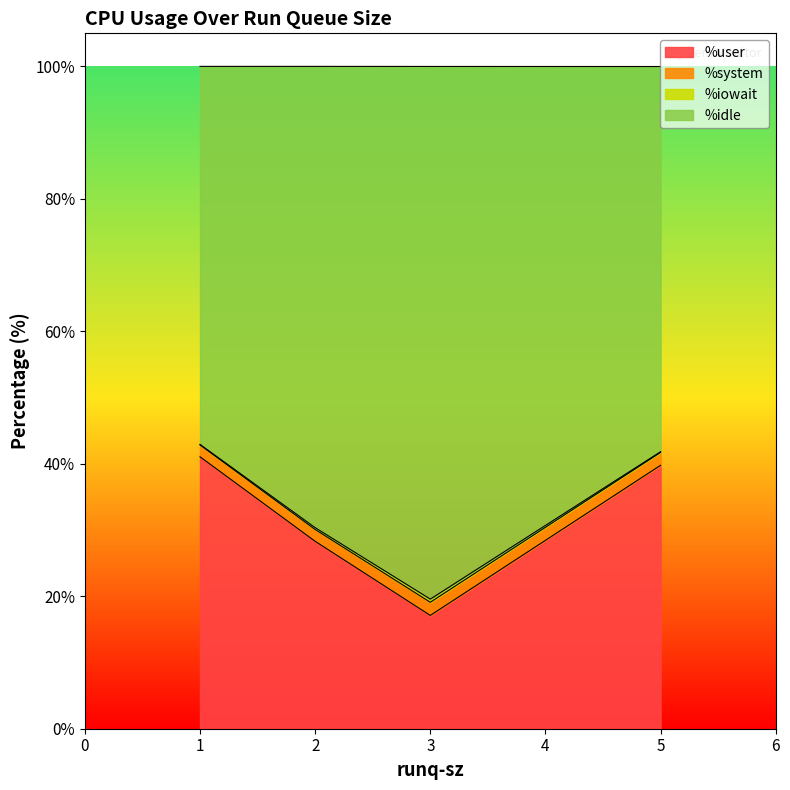

Is the value of %idle at 1 greater than the value of %user at 3?

Yes